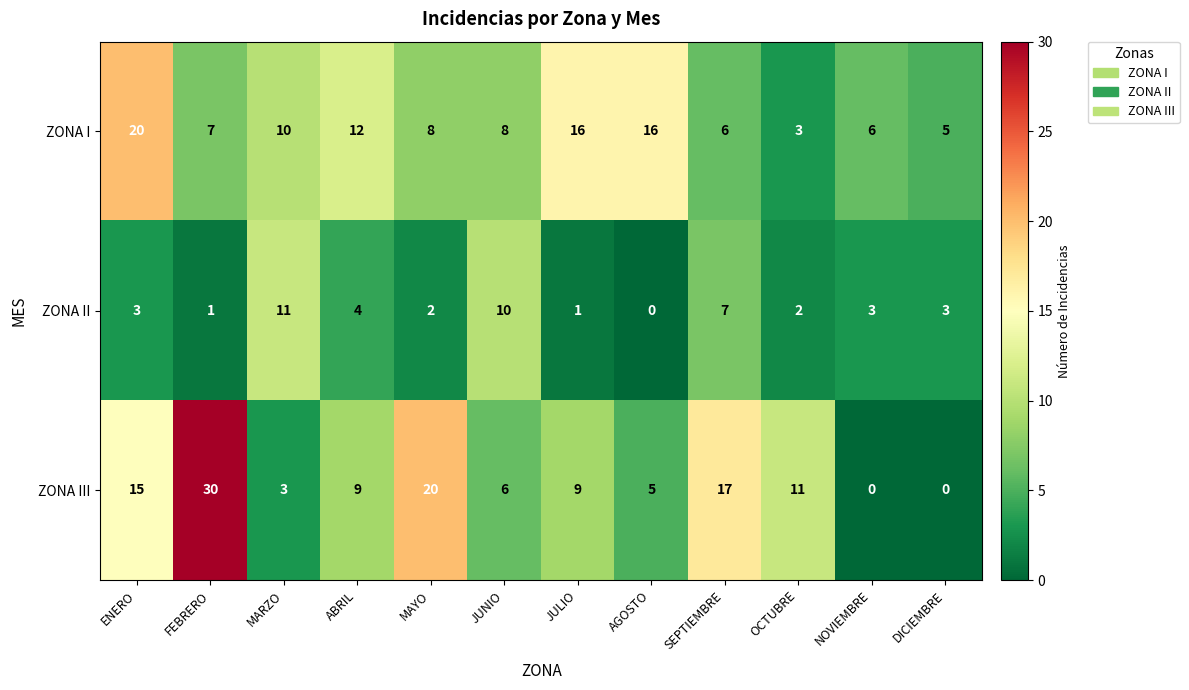

Which series has the largest total across all categories?

ZONA III